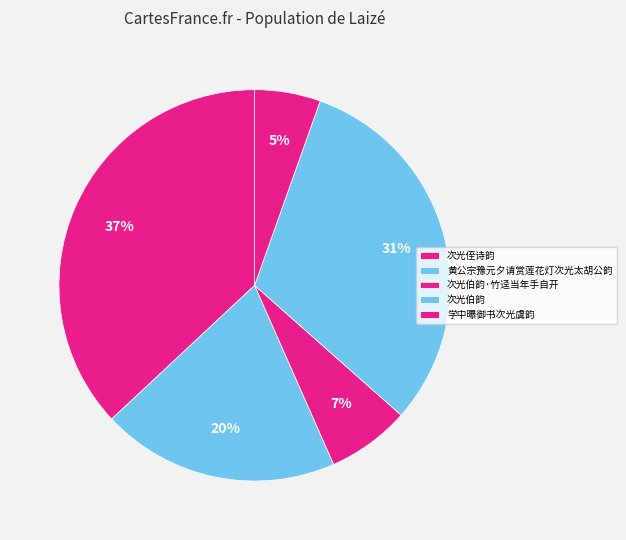

What percentage is the 学中曝御书次光虞韵 slice, to the nearest percent?

5%